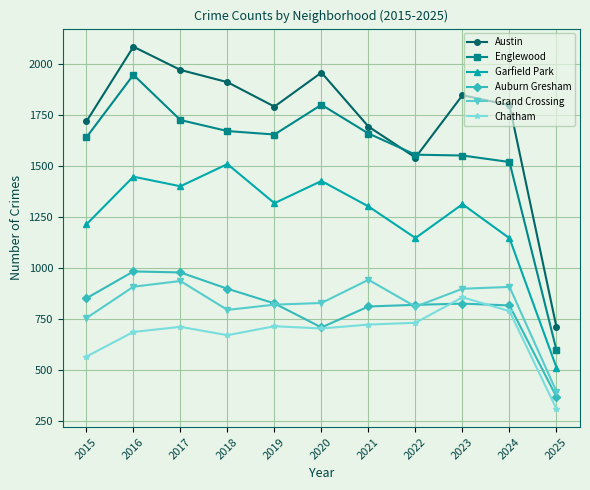

Is this an area chart (filled region under the line)?

No